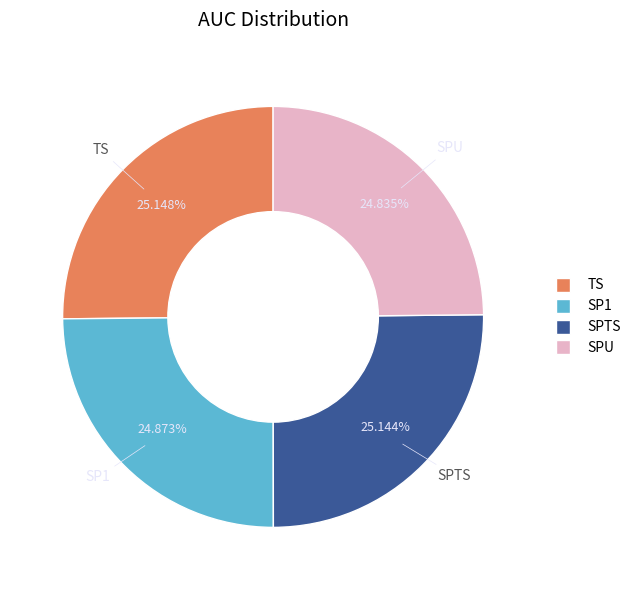

Do TS and SPU together represent more than half of the pie?

No